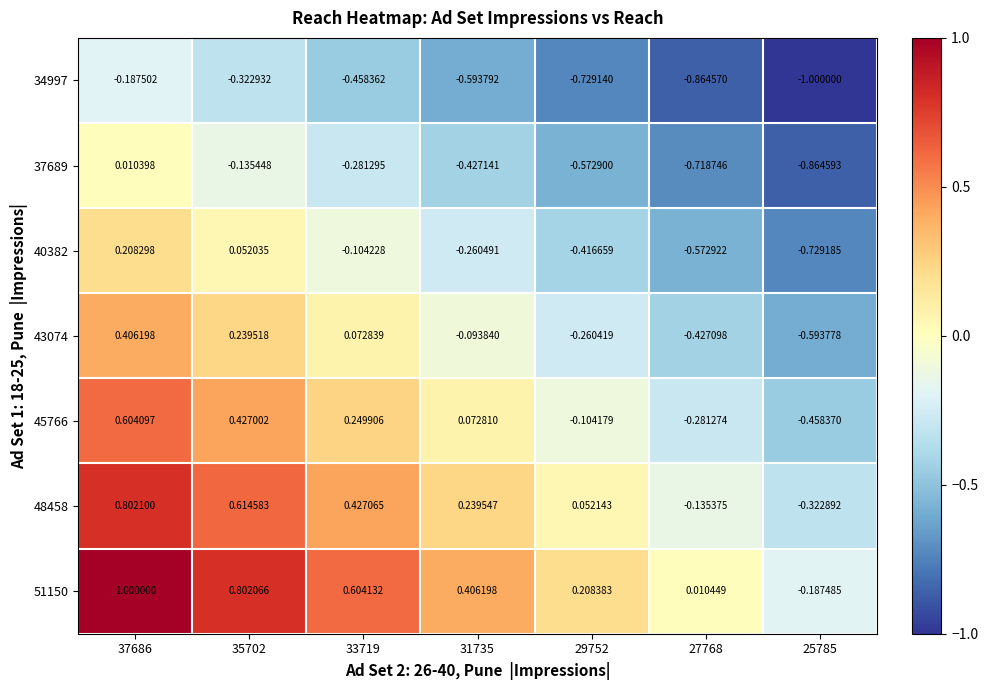

How many series are shown in this chart?

7